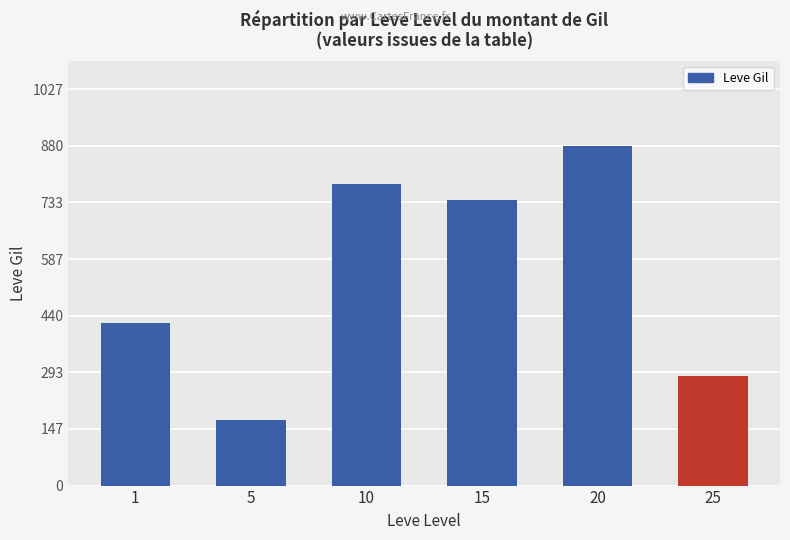

List the labels in order of value, smallest first.

5, 25, 1, 15, 10, 20